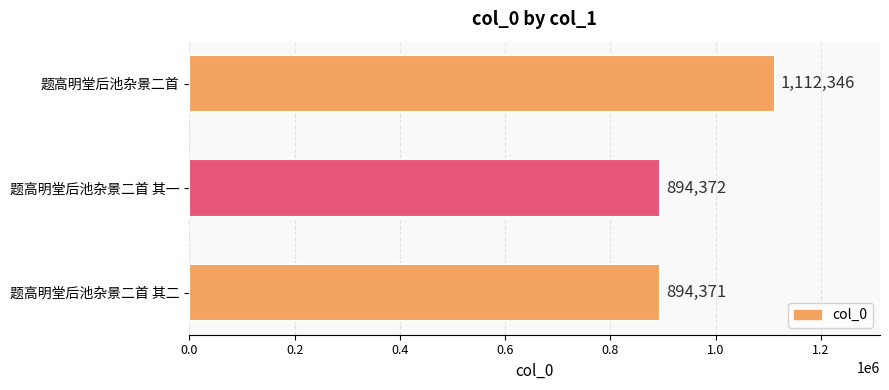

Reading bottom to top, extract all data points from this chart.

894371	894372	1112346